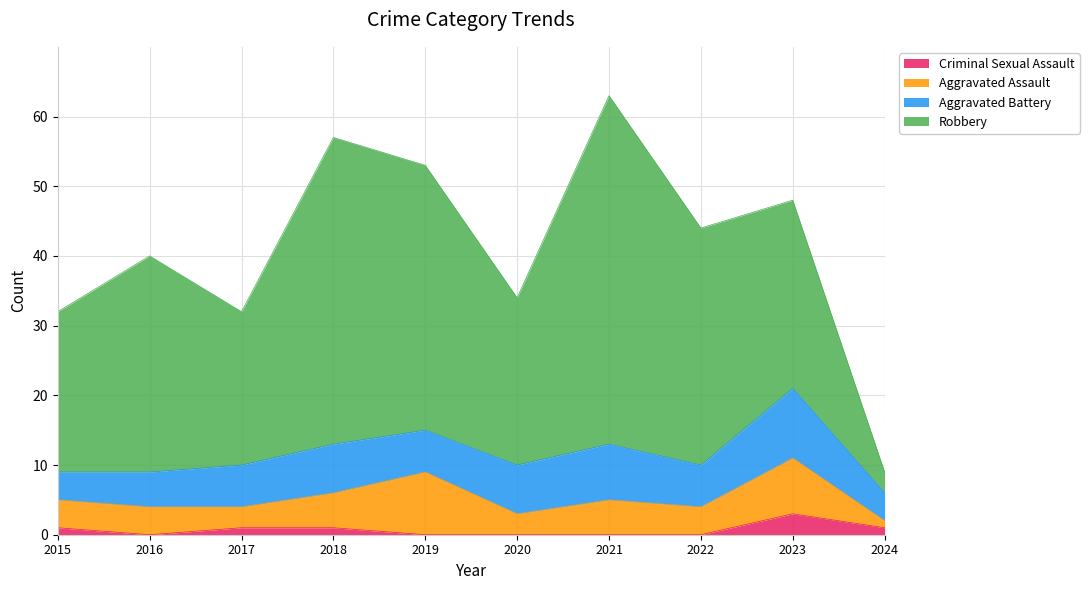

The Robbery series shows 14 at 2023. True or false?

False